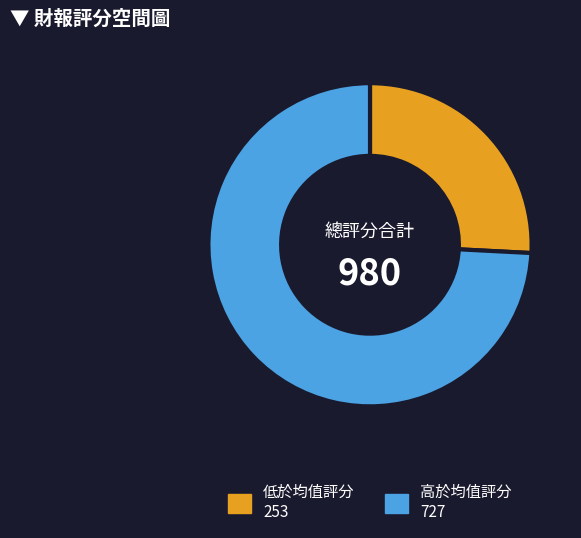

Is there a majority slice in this chart?

Yes